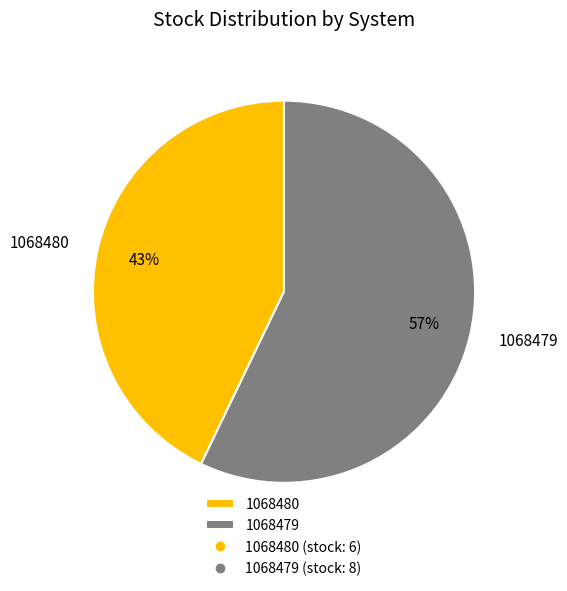

Do 1068480 and 1068479 together represent more than half of the pie?

Yes